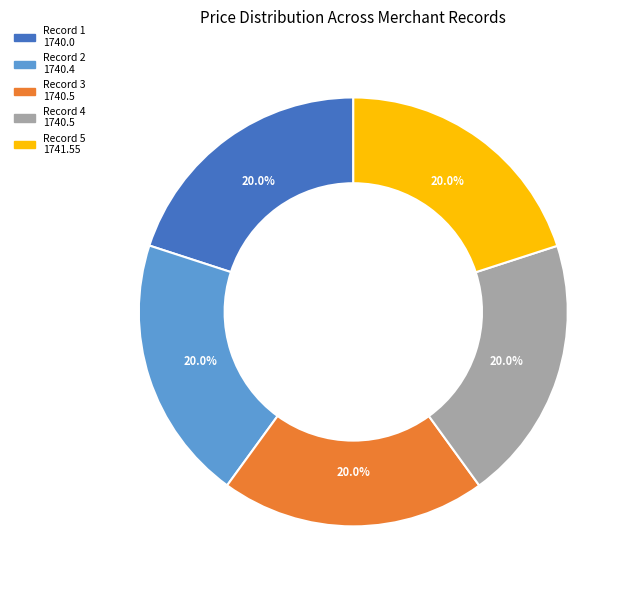

What is the total percentage of Record 4 1740.5 and Record 2 1740.4?

40.0%